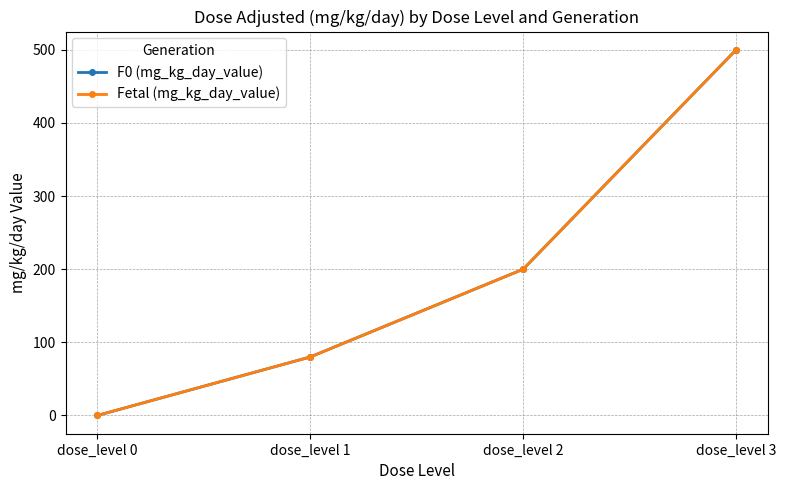

What is the value of the F0 (mg_kg_day_value) point at the 2nd from the left?

80